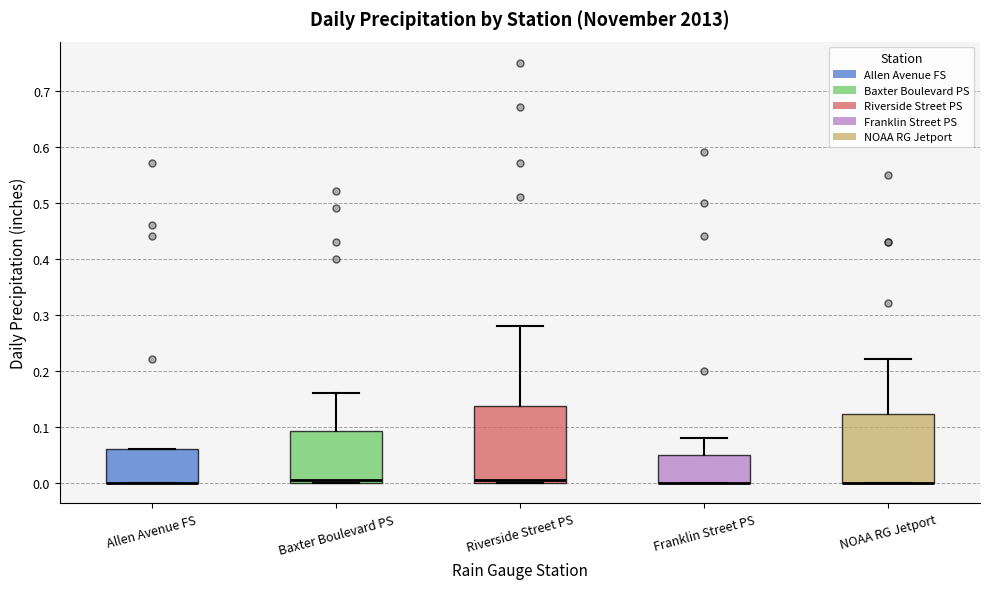

Where is the lower edge of the box for NOAA RG Jetport on the y-axis? The values are not printed on the chart, so give them approximately, as read against the axis.

0.00